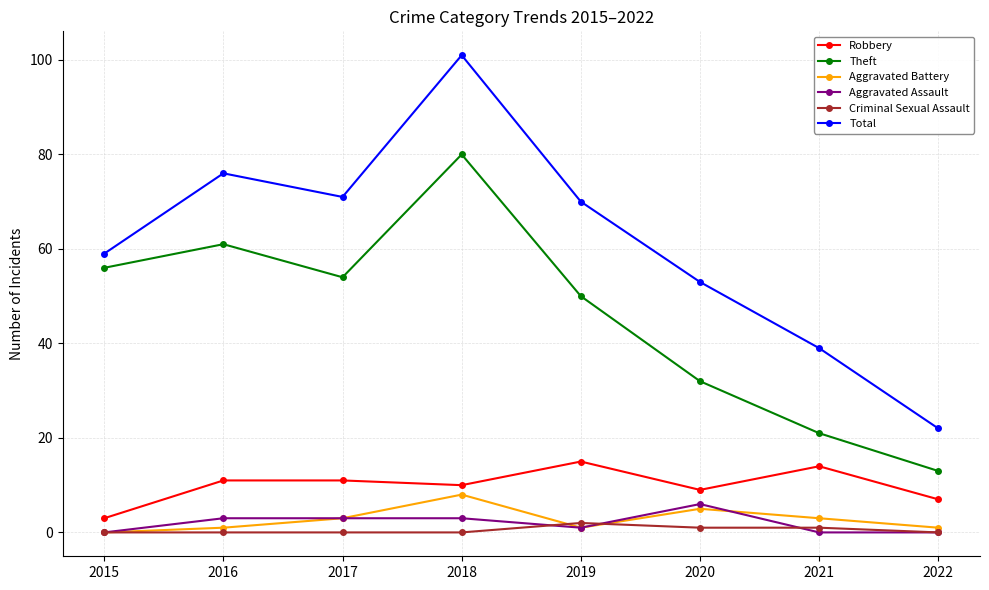

What is the difference between the maximum and minimum values in the Aggravated Assault series?

6